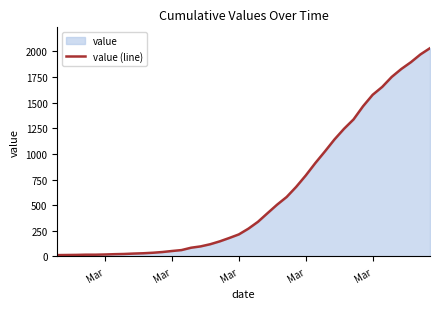

Does the chart display data point markers on the line(s)?

No